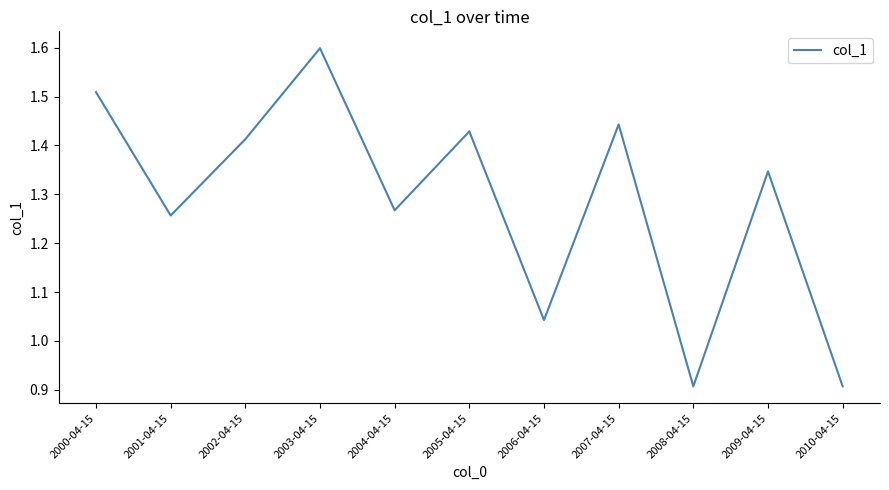

True or false: the data shows 1.6 at 2003-04-15.

True